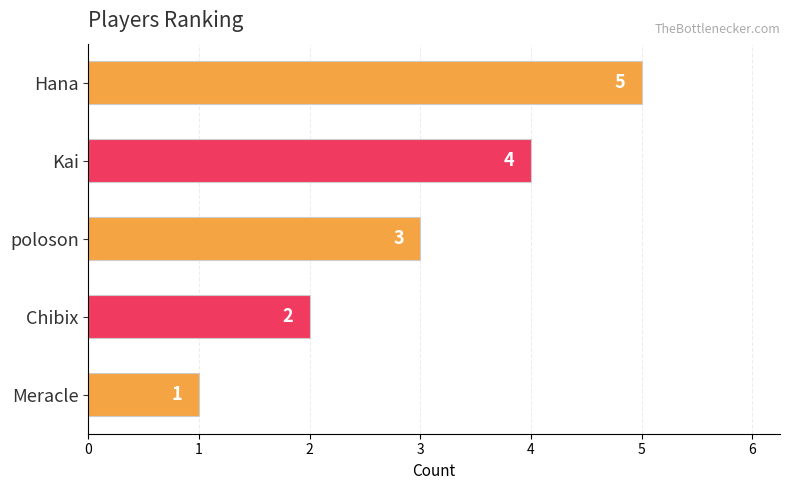

What is the greatest value displayed?

5